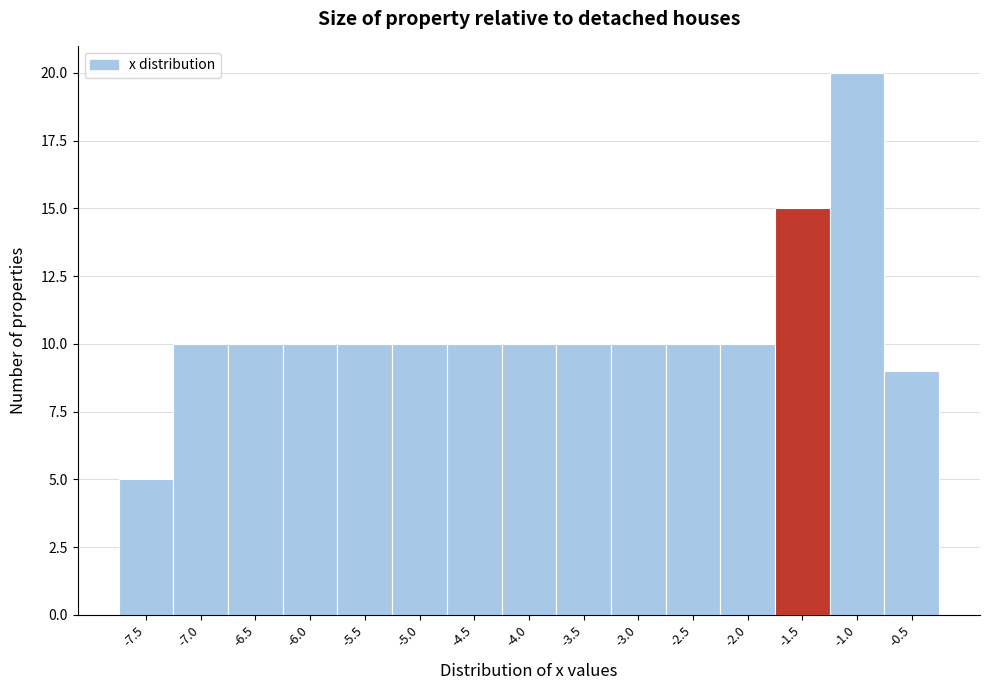

Reading left to right, what are all the values shown in this chart?

-7.5=5	-7.0=10	-6.5=10	-6.0=10	-5.5=10	-5.0=10	-4.5=10	-4.0=10	-3.5=10	-3.0=10	-2.5=10	-2.0=10	-1.5=15	-1.0=20	-0.5=9